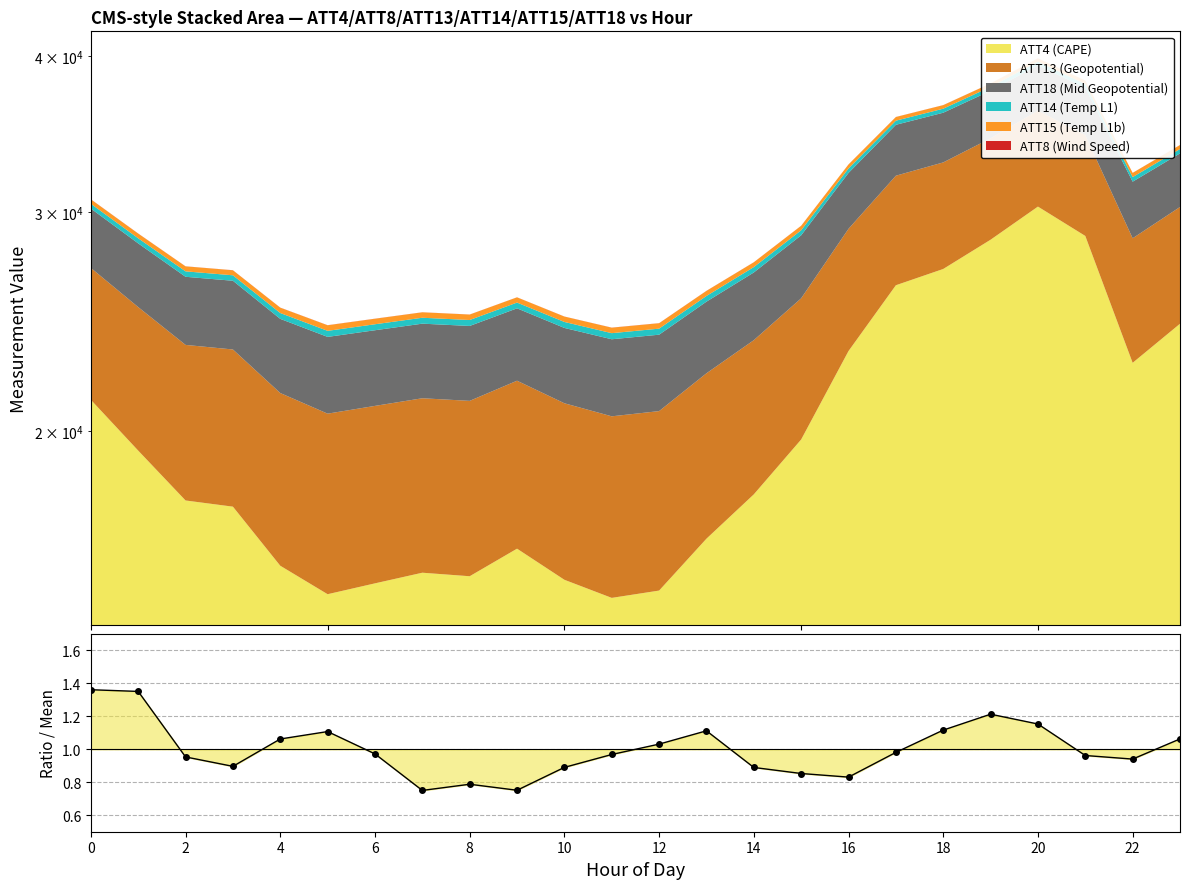

The chart shows a value of 1.0 at 17. True or false?

True